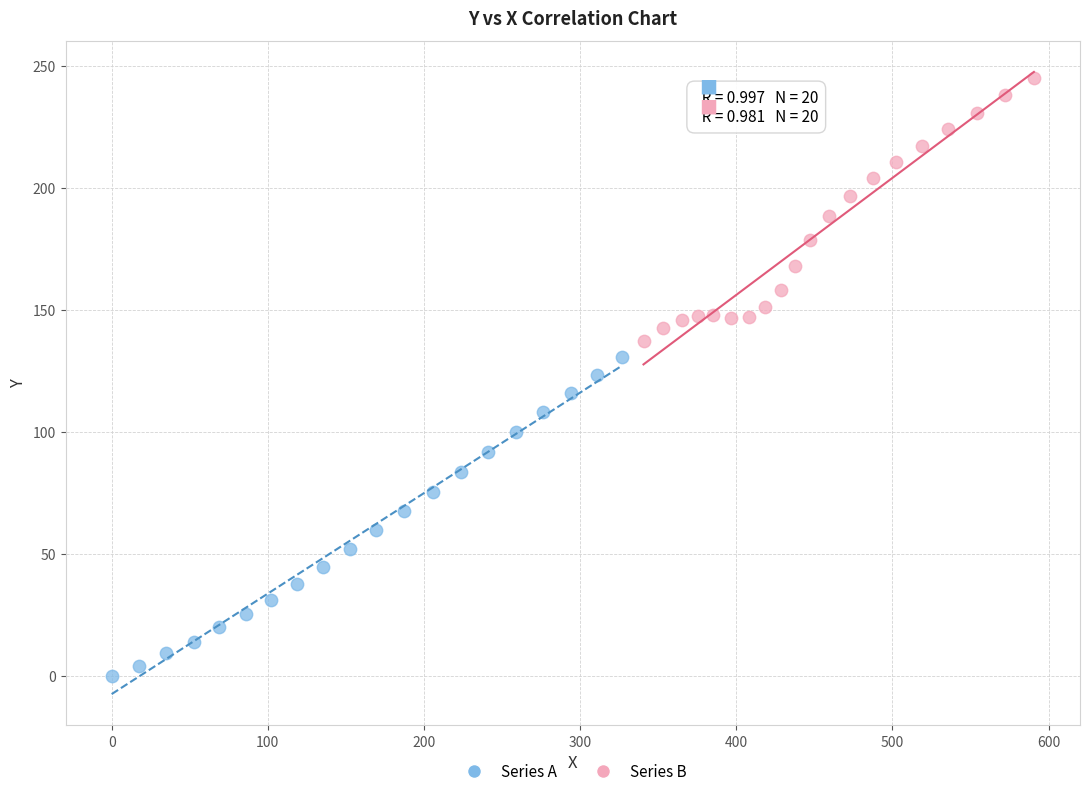

Which series reaches the minimum Y coordinate?

Series A